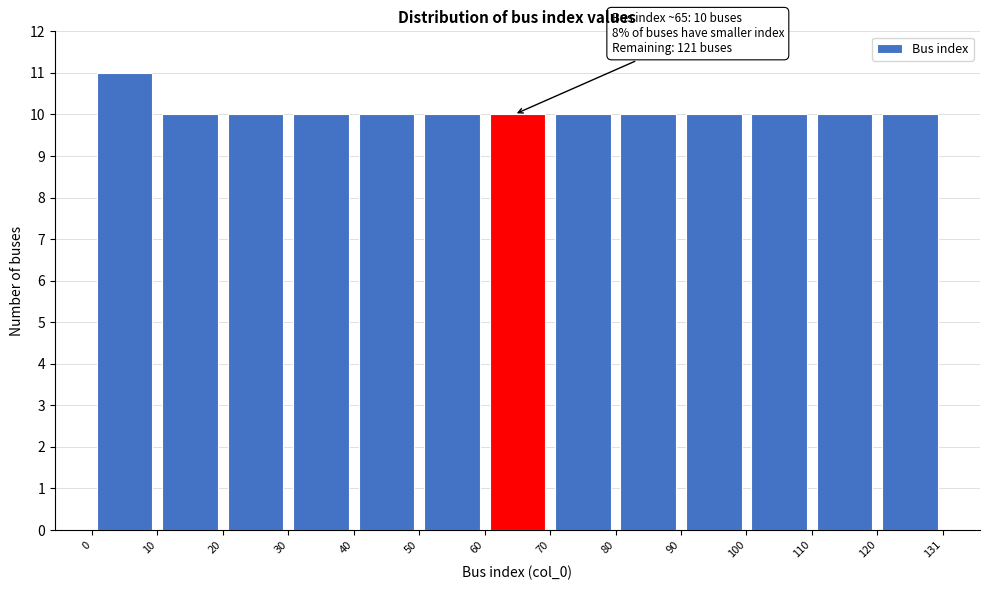

Which range on the x-axis has the tallest bar?

0 to 10